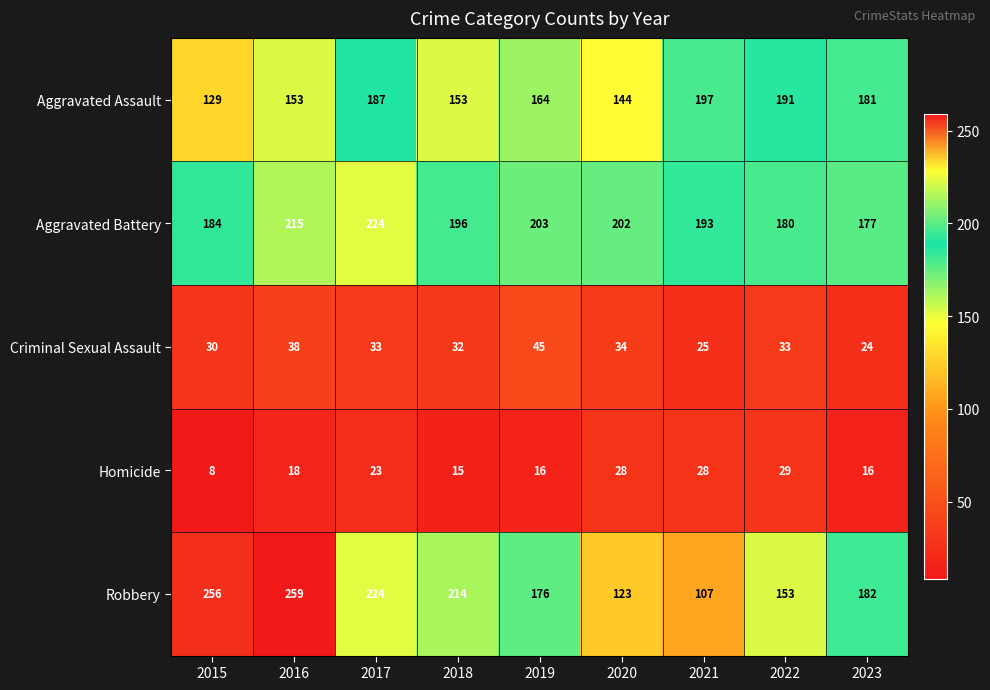

At how many categories does at least one series exceed 212?

4